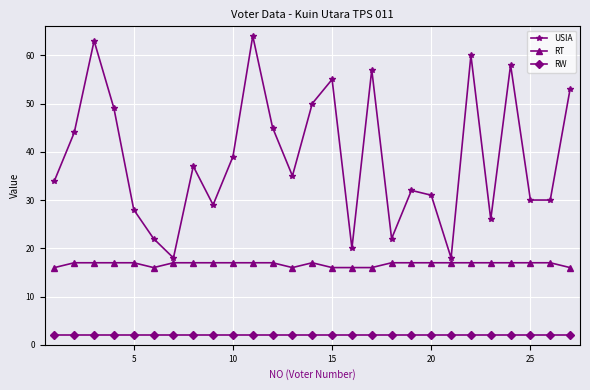

True or false: USIA has more than 2 interior local peaks.

True